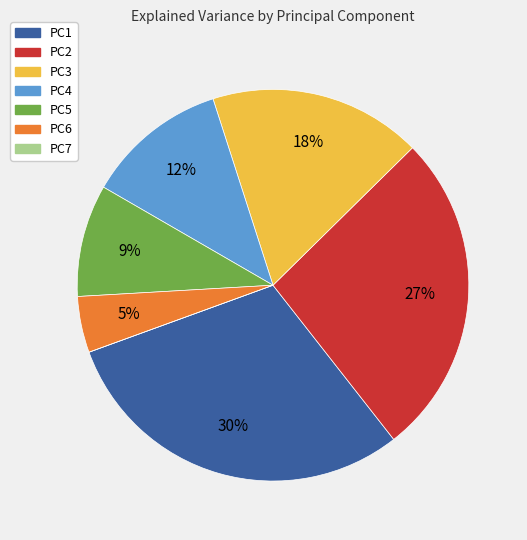

What is the largest slice in the pie chart?

PC1